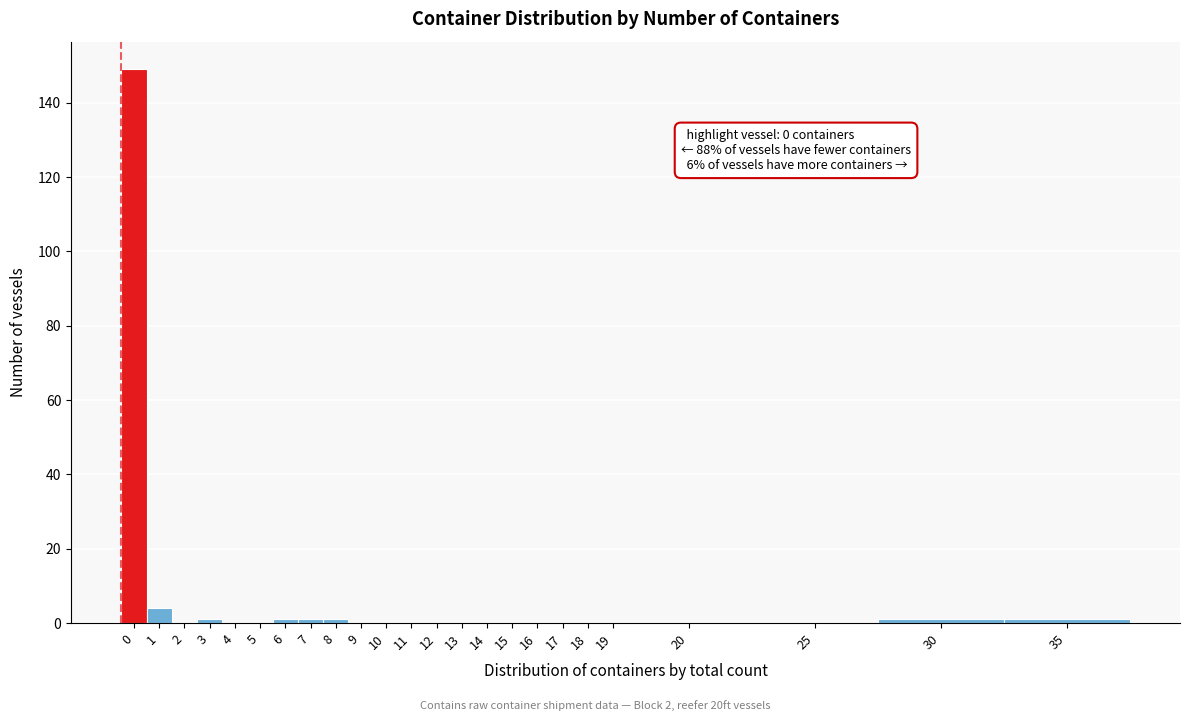

Reading left to right, transcribe all the data shown in this chart.

0=149	1=4	2=0	3=1	4=0	5=0	6=1	7=1	8=1	9=0	10=0	11=0	12=0	13=0	14=0	15=0	16=0	17=0	18=0	19=0	20=0	25=0	30=1	35=1